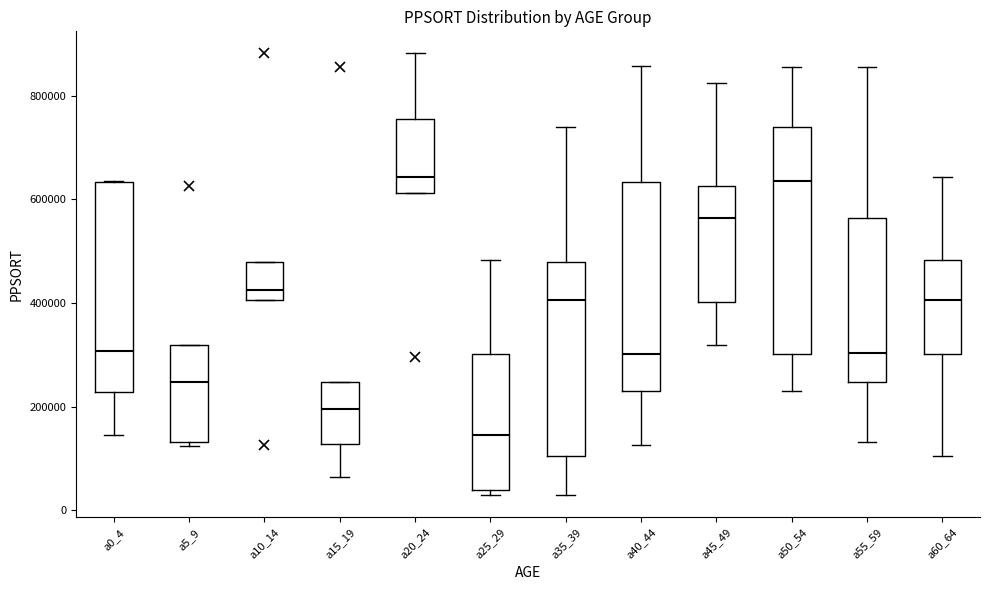

Which box is the tallest, from its lower edge to its upper edge?

a50_54